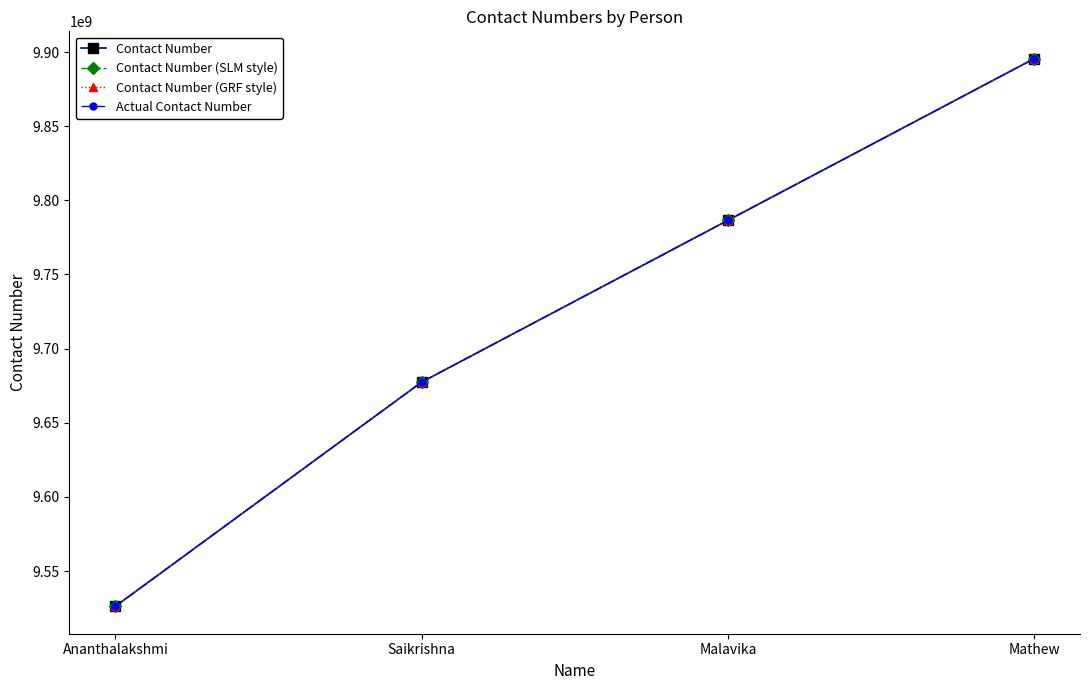

Between Ananthalakshmi and Malavika, which series saw the biggest shift?

Contact Number